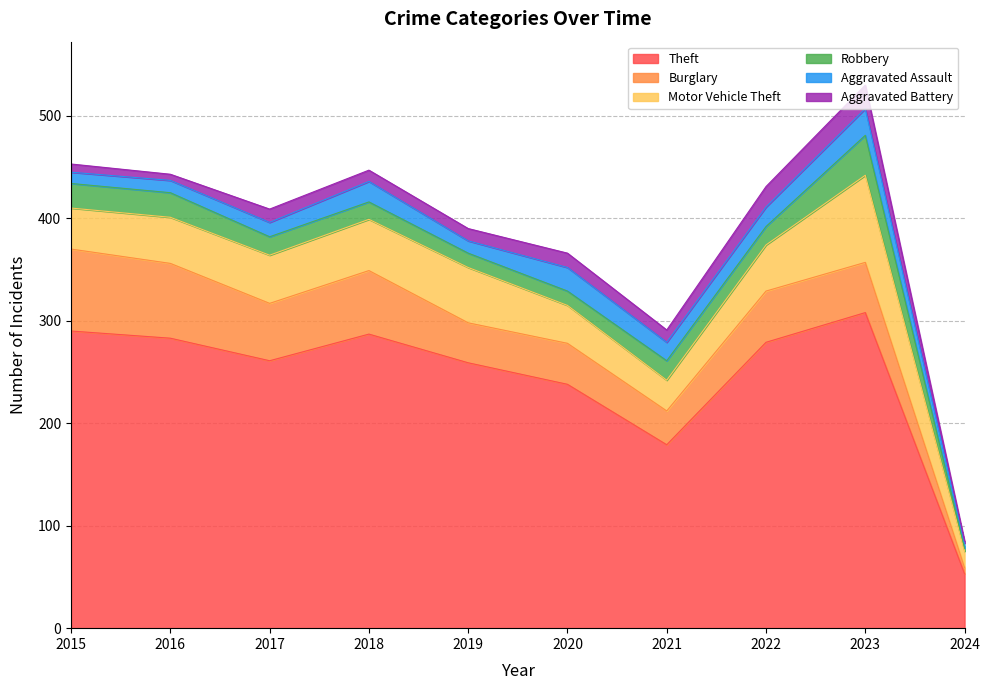

Which series has the largest total across all categories?

Theft